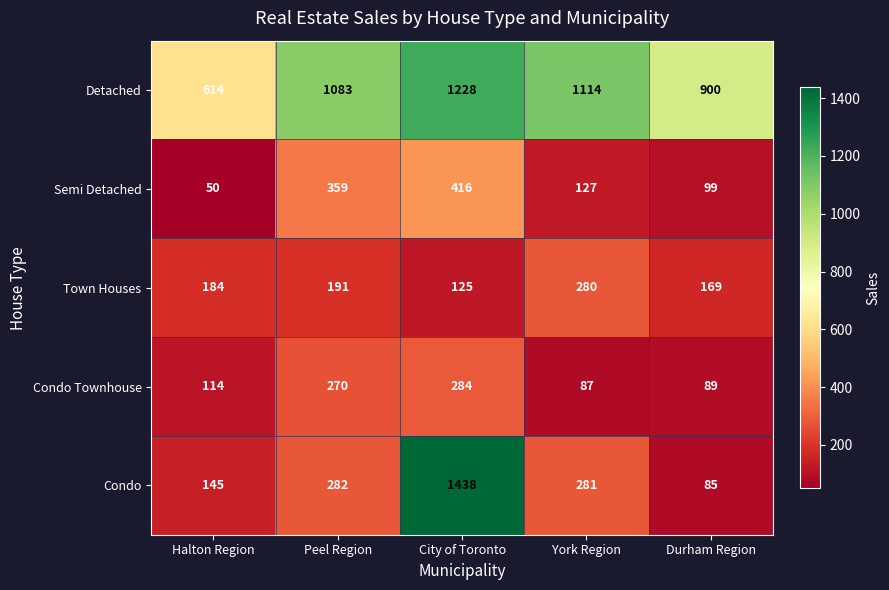

What is the approximate value of Semi Detached at Peel Region, to the nearest 50?

350